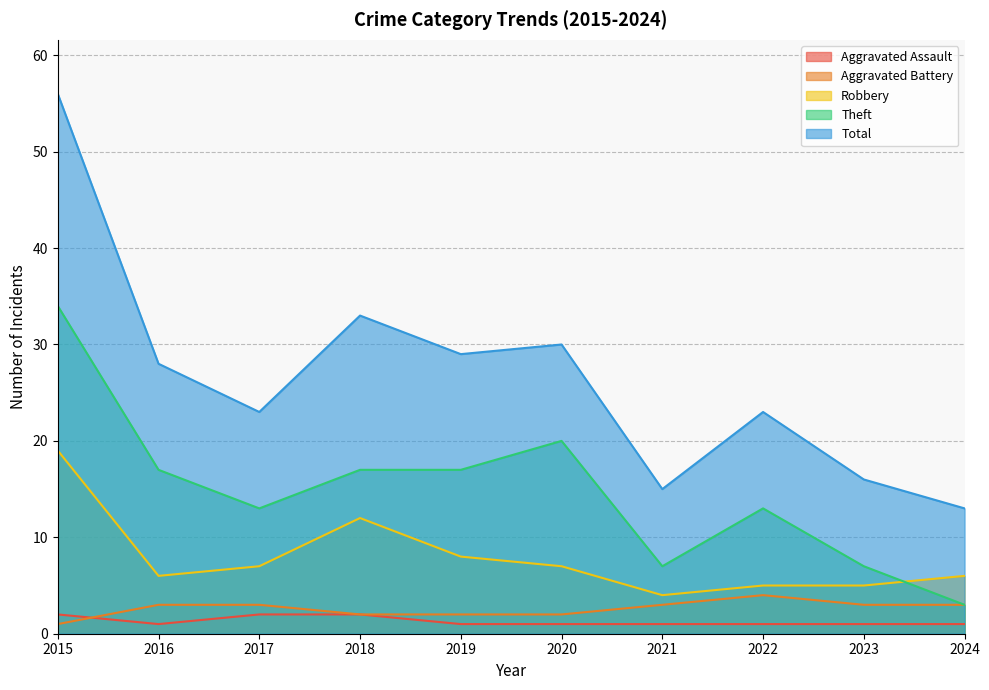

The Robbery series shows 6 at 2024. True or false?

True